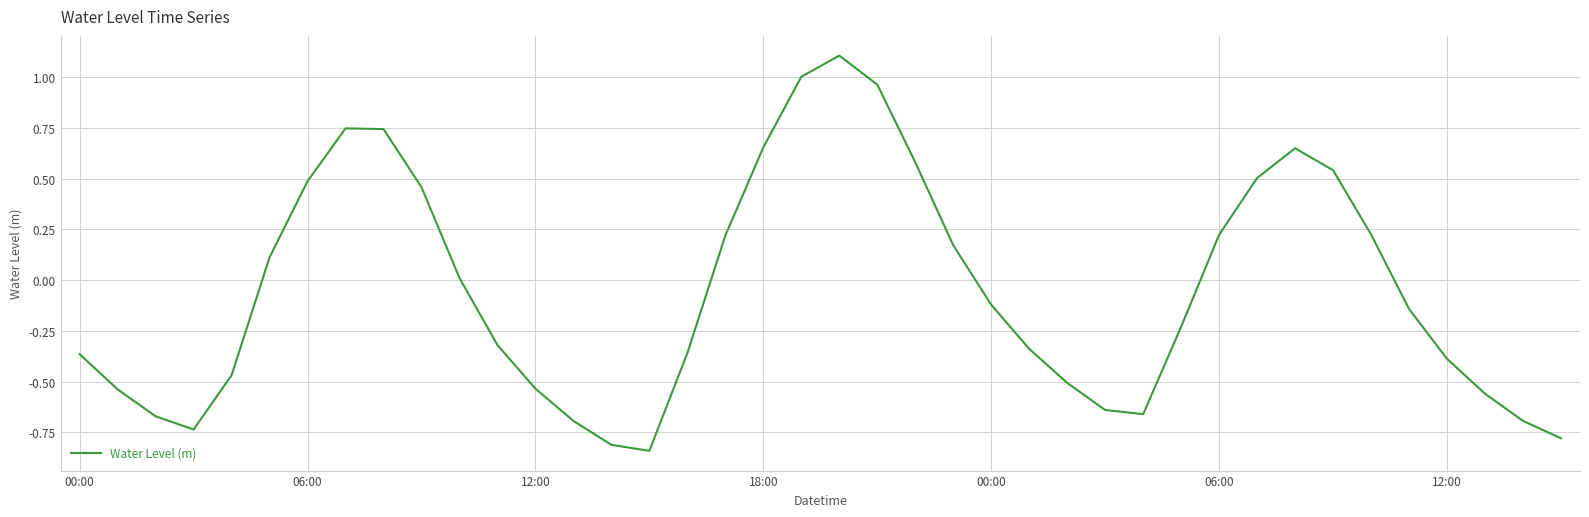

What is the difference between the maximum and minimum values?

1.9